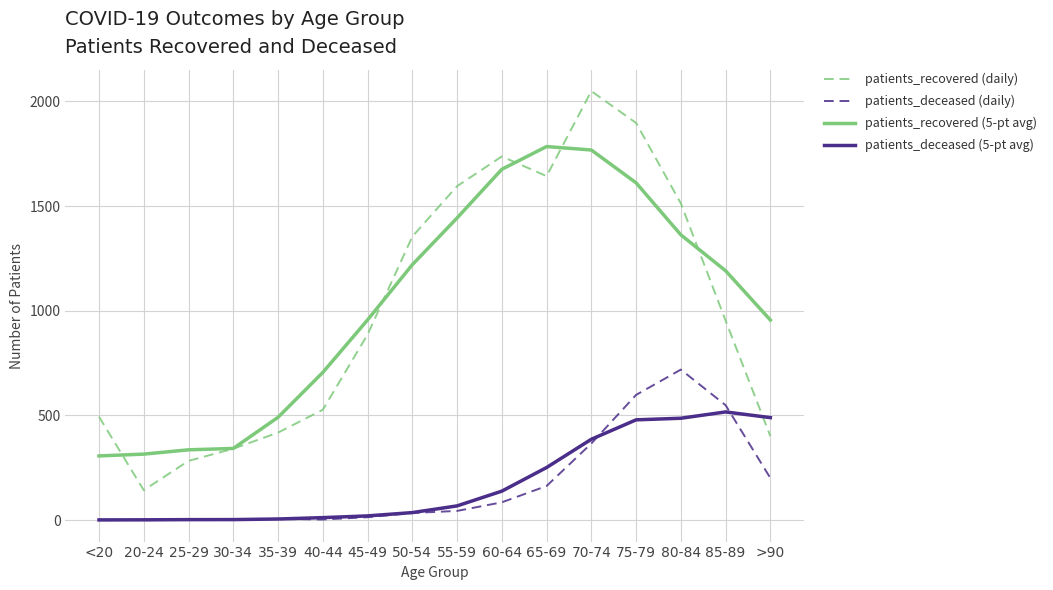

Rank the series by their maximum value, from highest to lowest.

patients_recovered (daily), patients_recovered (5-pt avg), patients_deceased (daily), patients_deceased (5-pt avg)